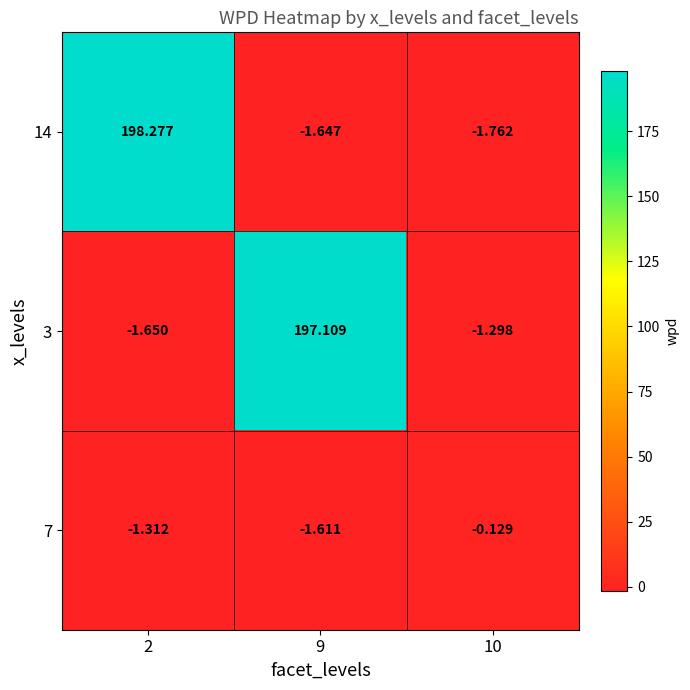

How many values in the 7 series exceed -1?

1